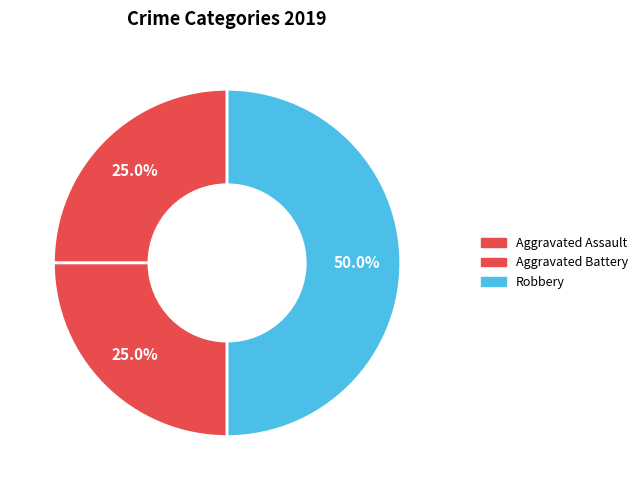

To the nearest percent, what is the difference between the largest and smallest slice percentages?

25%